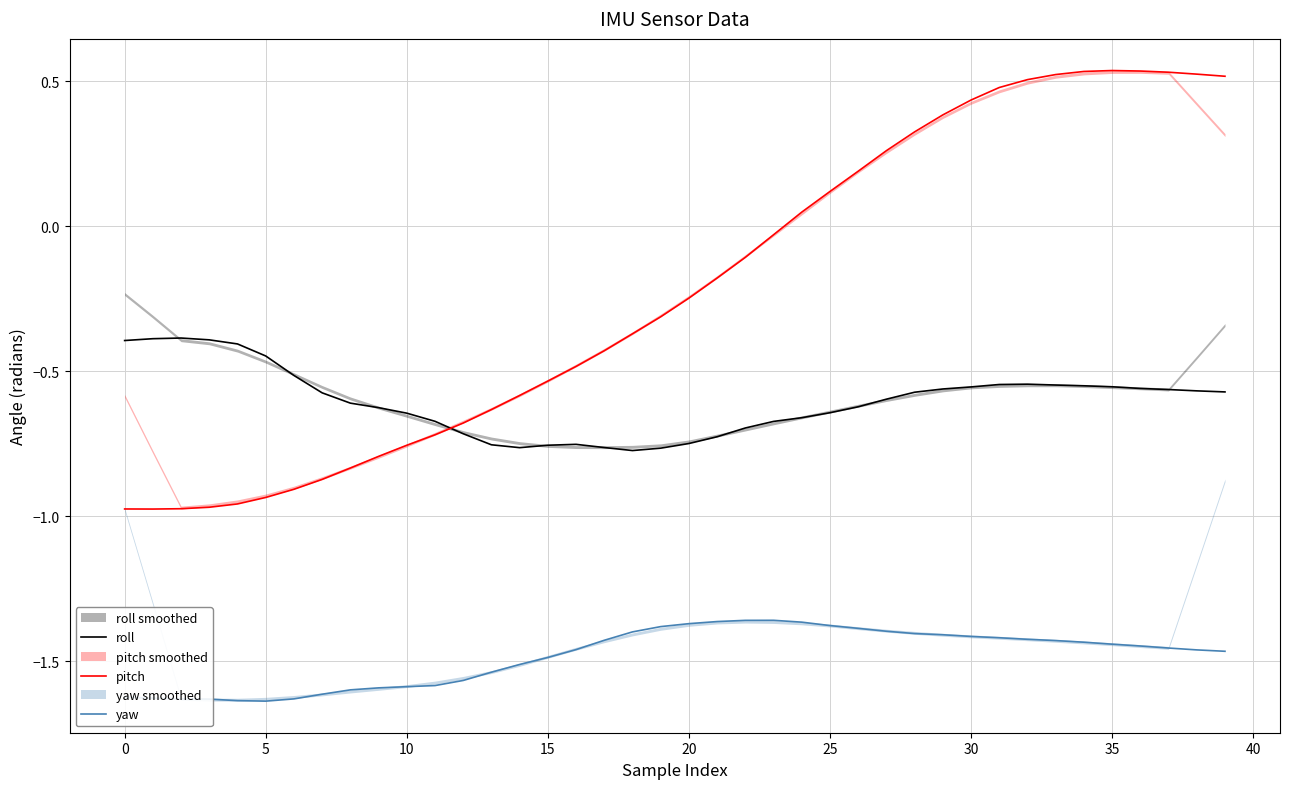

True or false: pitch and yaw intersect in this chart.

False